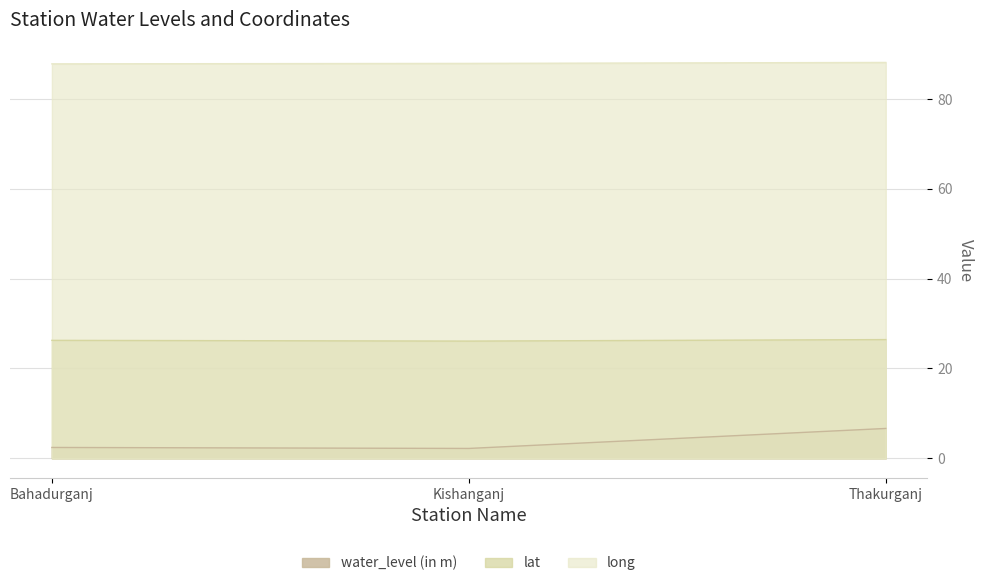

Which series has the largest range (max minus min)?

water_level (in m)